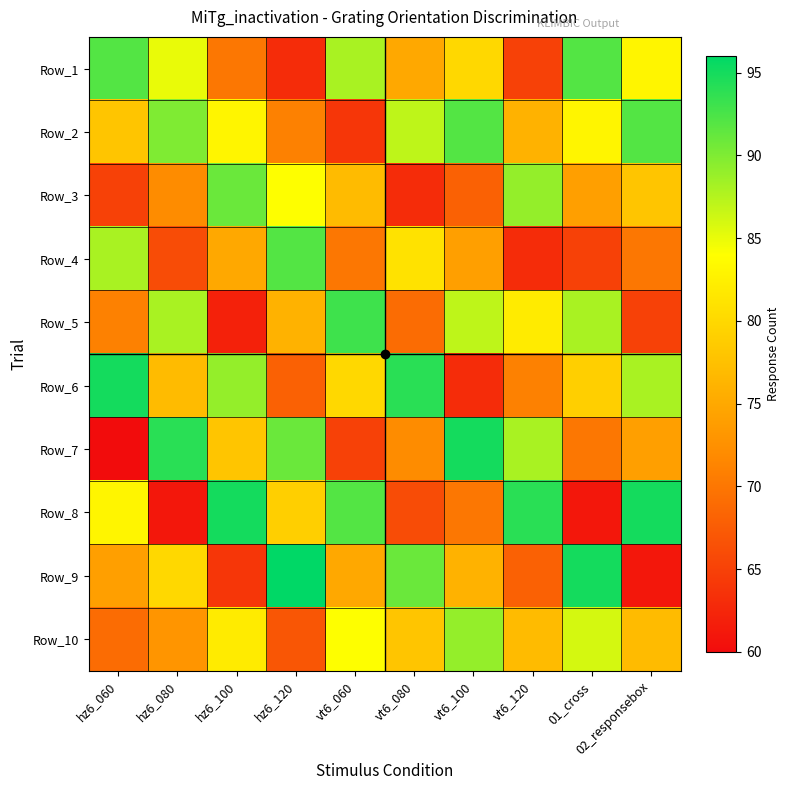

Which series has the largest range (max minus min)?

Row_7